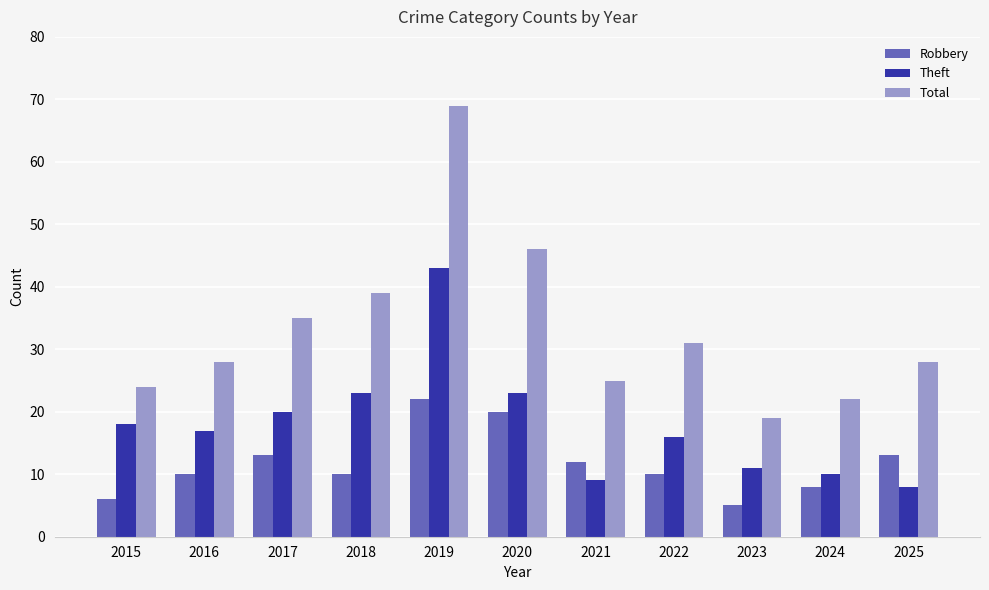

What is the maximum value for Robbery?

22